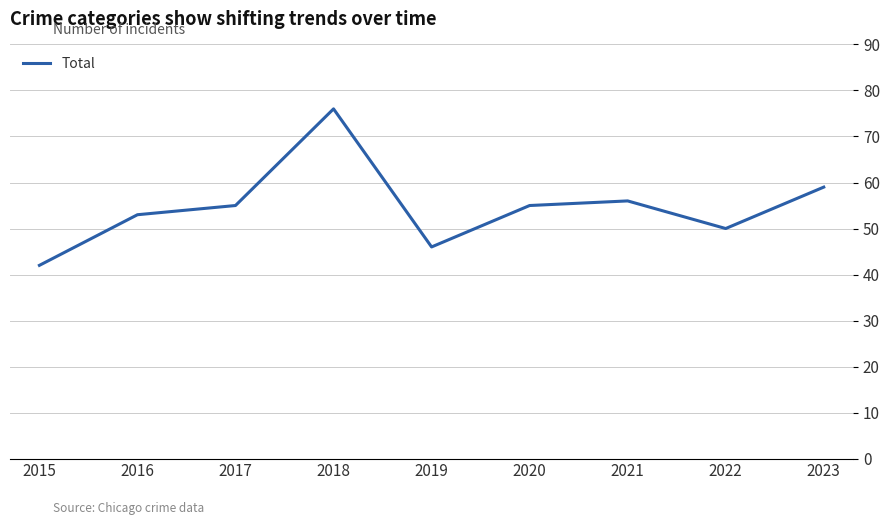

At which category does the chart reach its minimum across all series?

2015